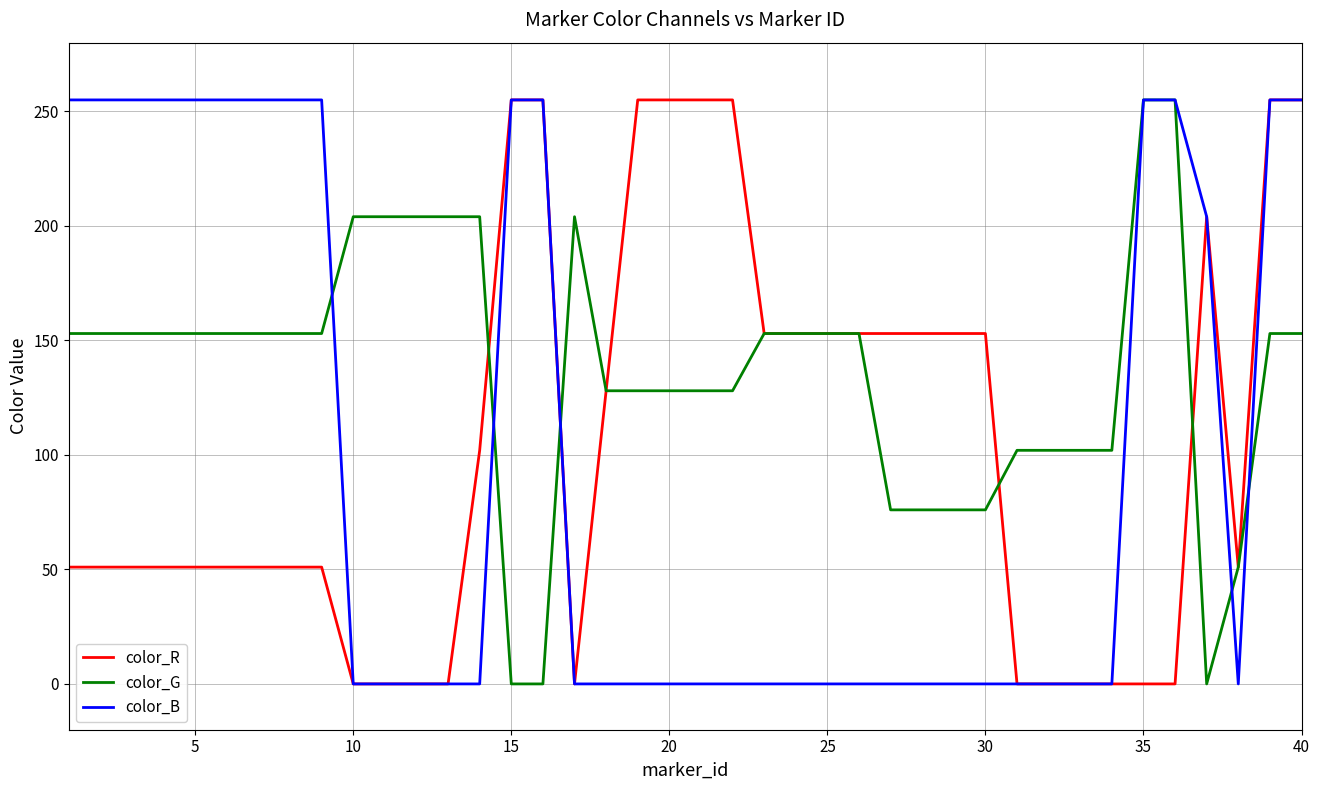

What is the maximum value shown in the chart?

255